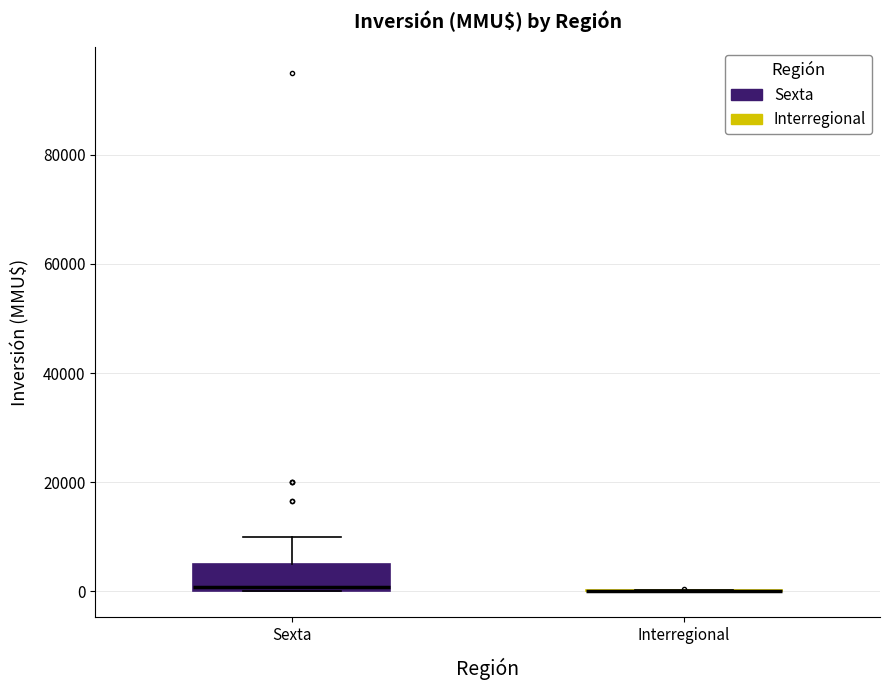

Reading left to right, transcribe this box plot: for each box, give where its median line is, the range the box spans, and where its two whiskers end, as read against the y-axis. The values are not printed on the chart, so give them approximately, as read against the axis.

Sexta: median 0 (just above the box's lower edge), box 0 to 6000, whiskers 0 to 10000
Interregional: box collapsed to a line at 0, whiskers 0 to 0